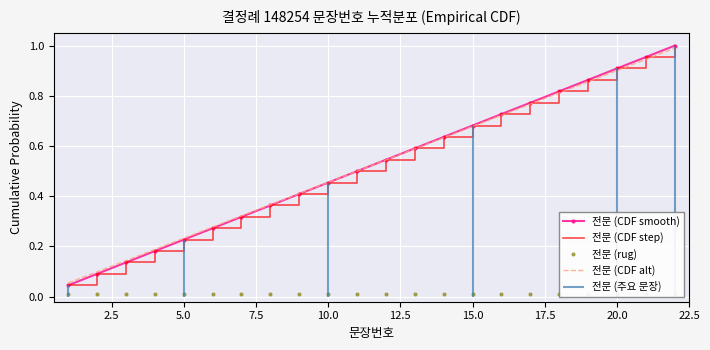

What is the maximum value shown in the chart?

1.0